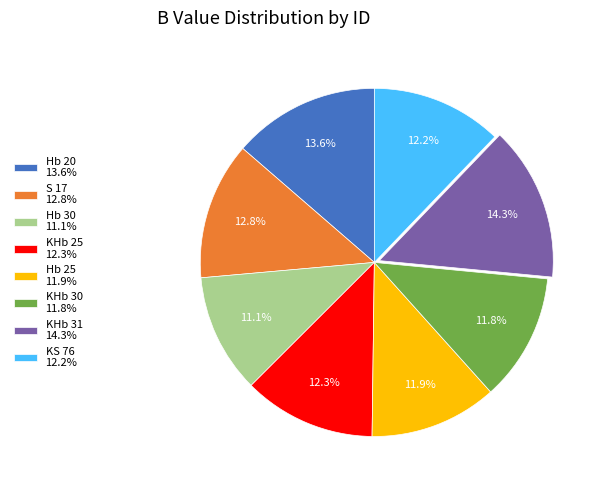

To the nearest percent, what is the average slice percentage?

12%